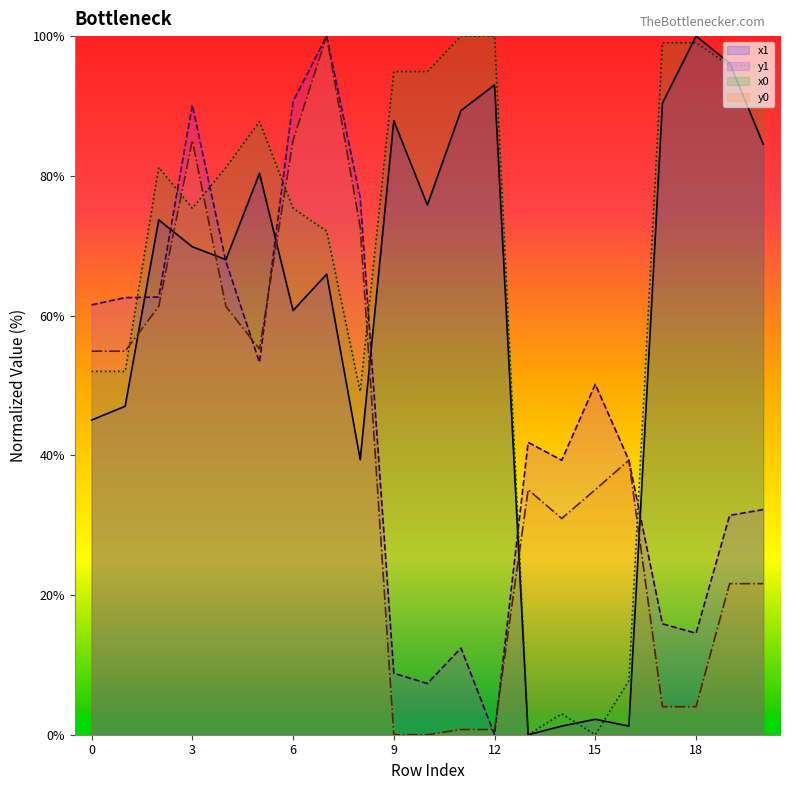

True or false: x1 and y0 intersect in this chart.

True